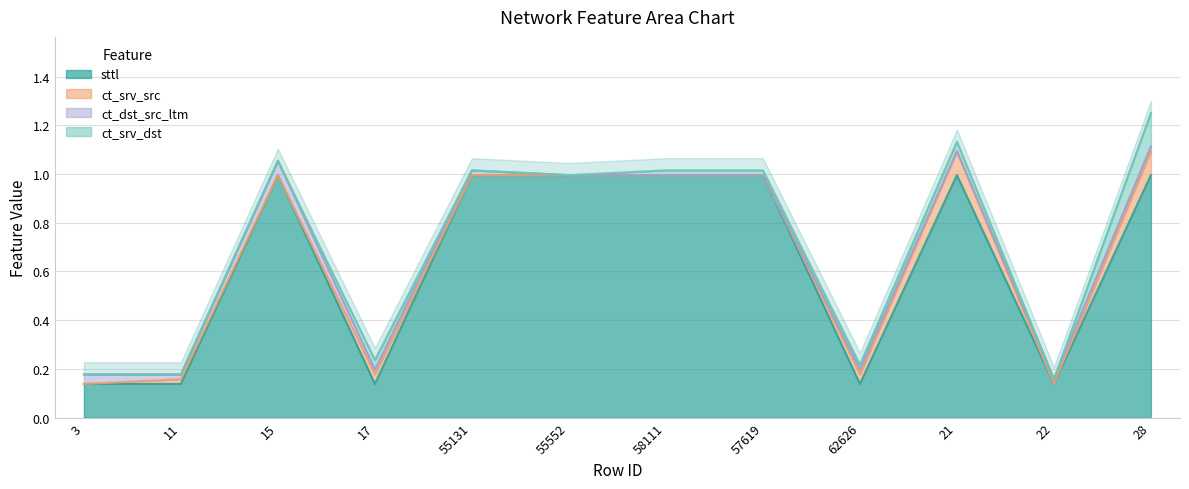

What is the difference between the maximum and minimum values in the sttl series?

0.9